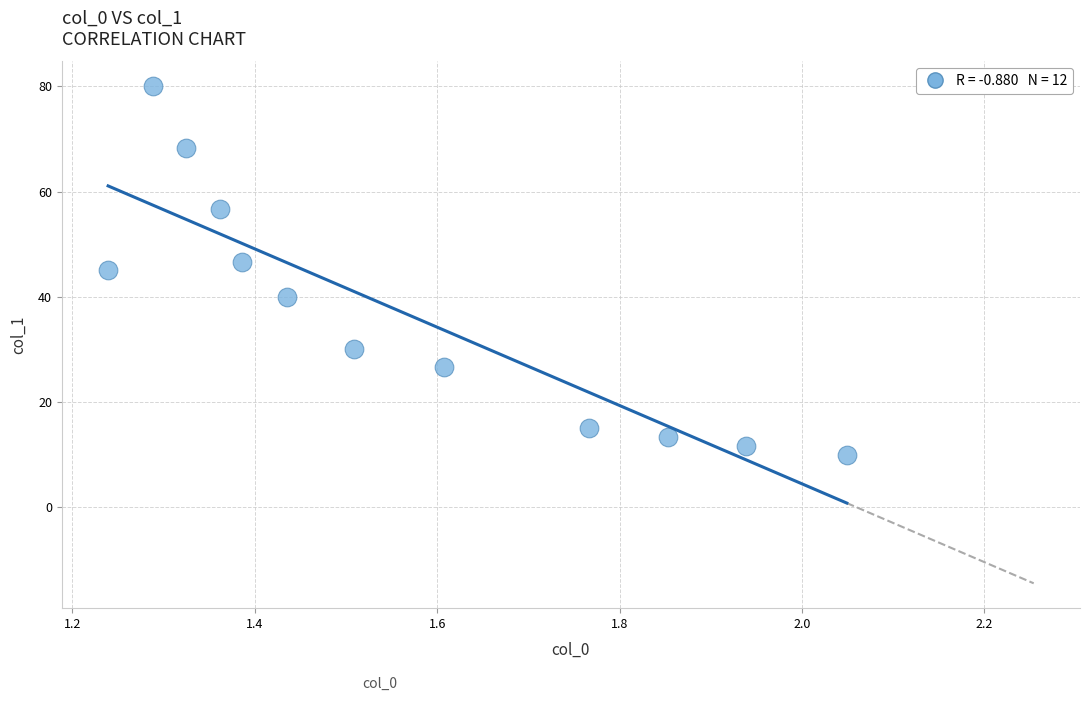

What is the average X value?

1.6